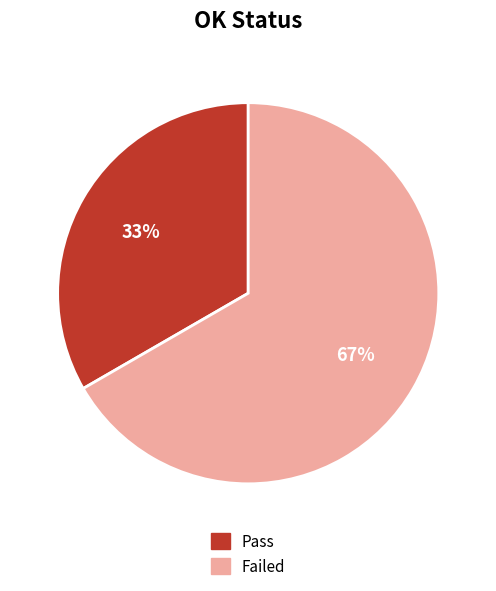

Is the sum of Pass and Failed greater than half?

Yes